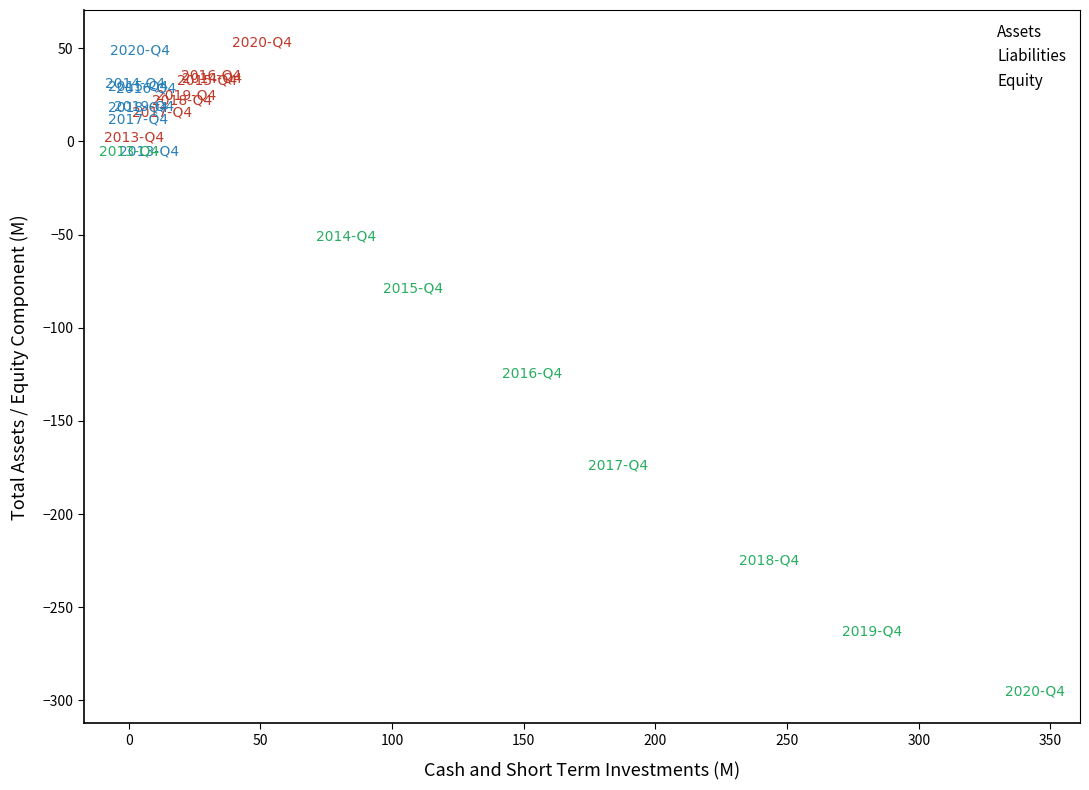

Which series has the largest Y range (max minus min)?

Equity